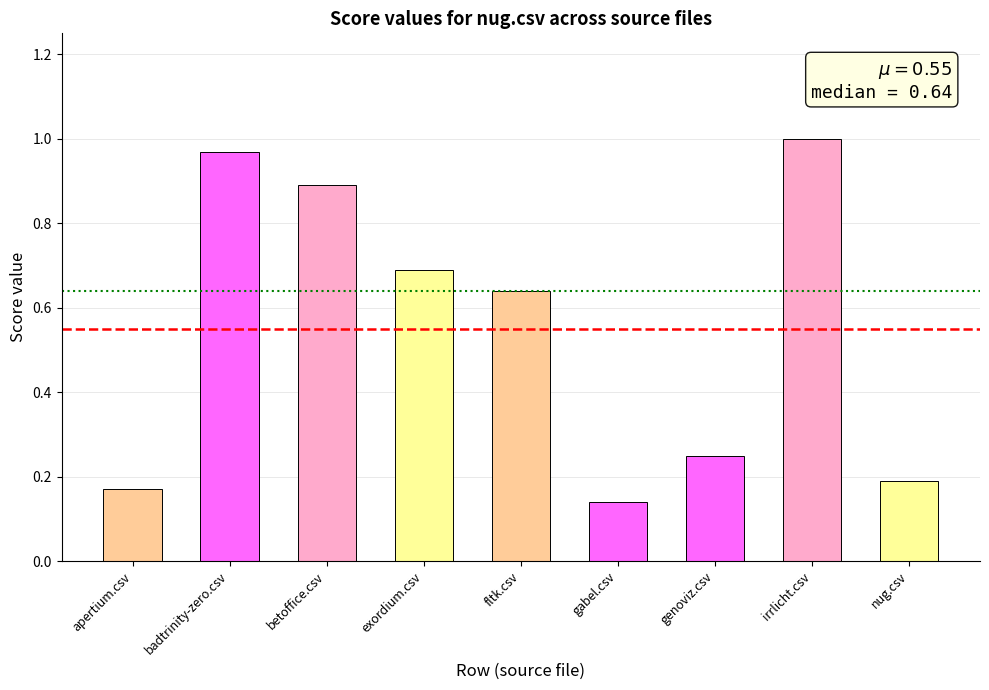

Between irrlicht.csv and nug.csv, which is larger?

irrlicht.csv